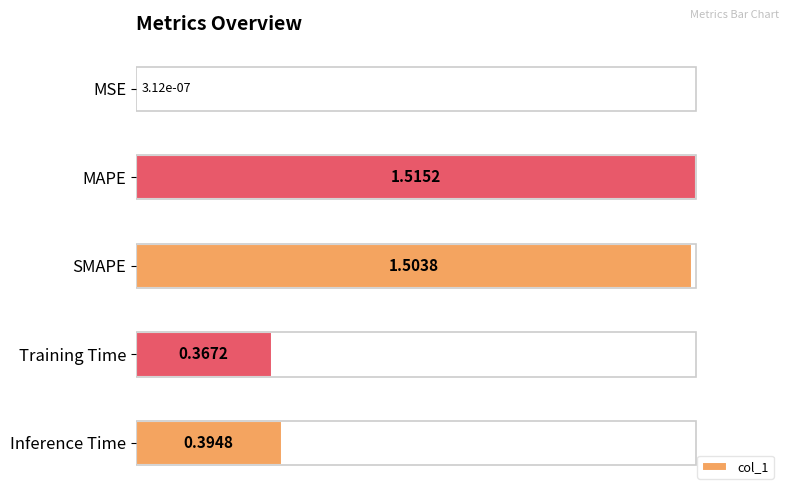

Does the chart contain stacked bars?

No